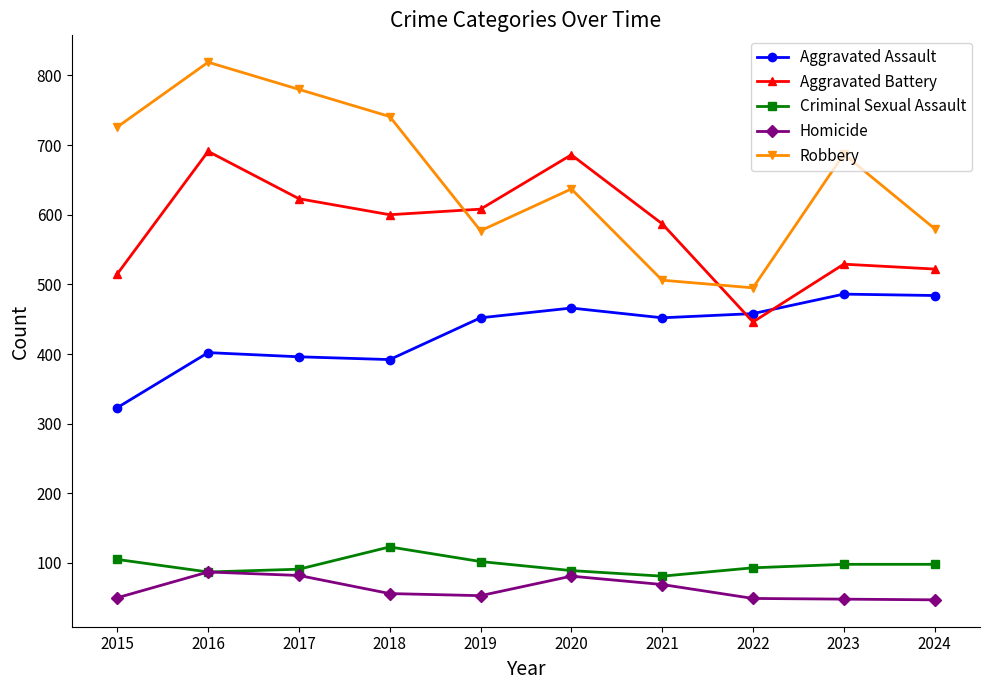

How many data points in Homicide are less than 56?

5